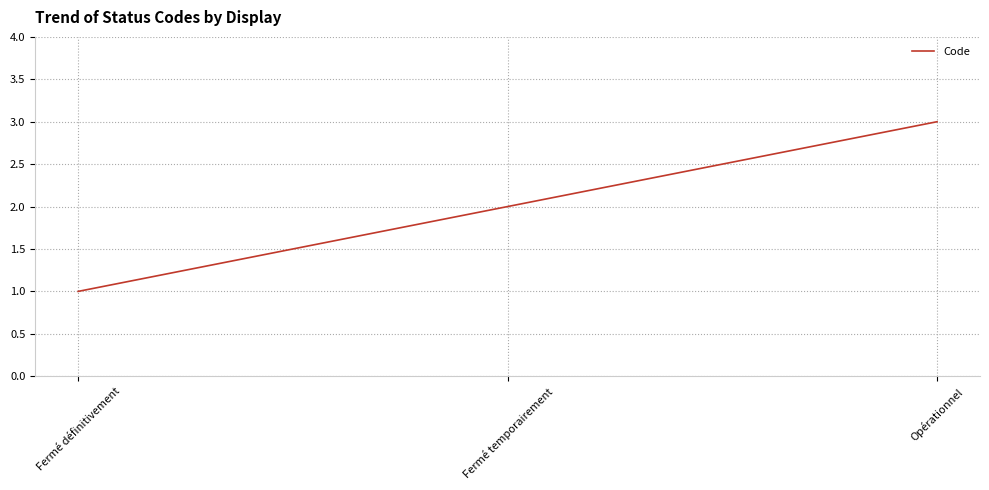

What is the difference between the maximum and second lowest values?

1